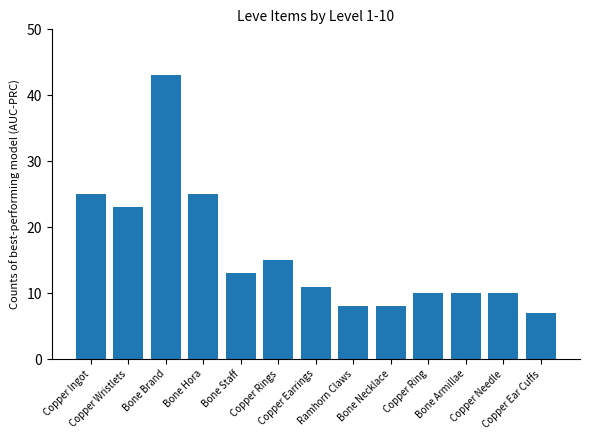

Reading left to right, transcribe all the data shown in this chart.

Copper Ingot=25	Copper Wristlets=23	Bone Brand=43	Bone Hora=25	Bone Staff=13	Copper Rings=15	Copper Earrings=11	Ramhorn Claws=8	Bone Necklace=8	Copper Ring=10	Bone Armillae=10	Copper Needle=10	Copper Ear Cuffs=7